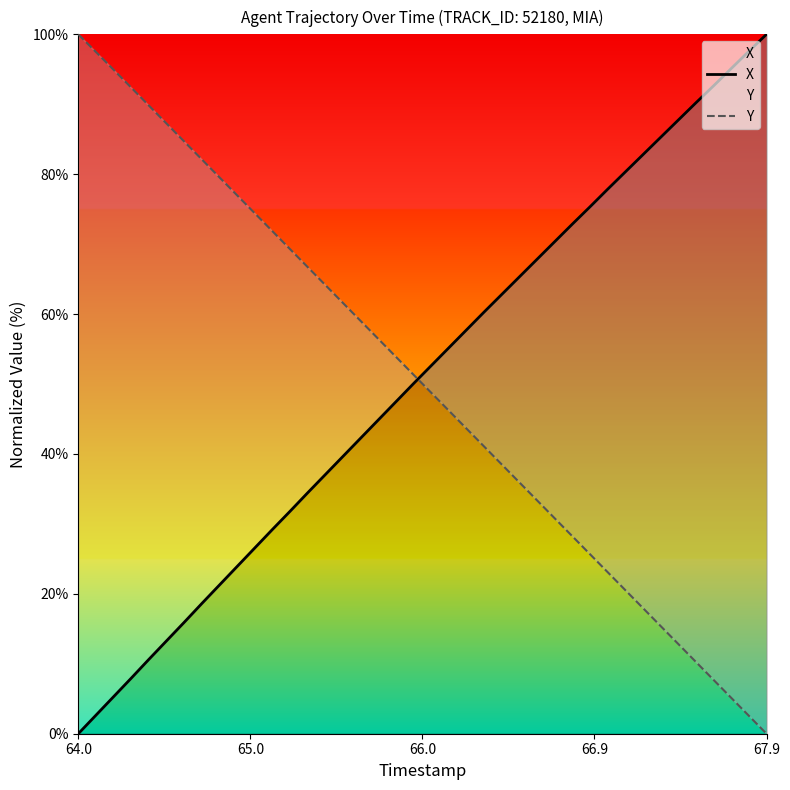

How many categories are shown in the chart?

40